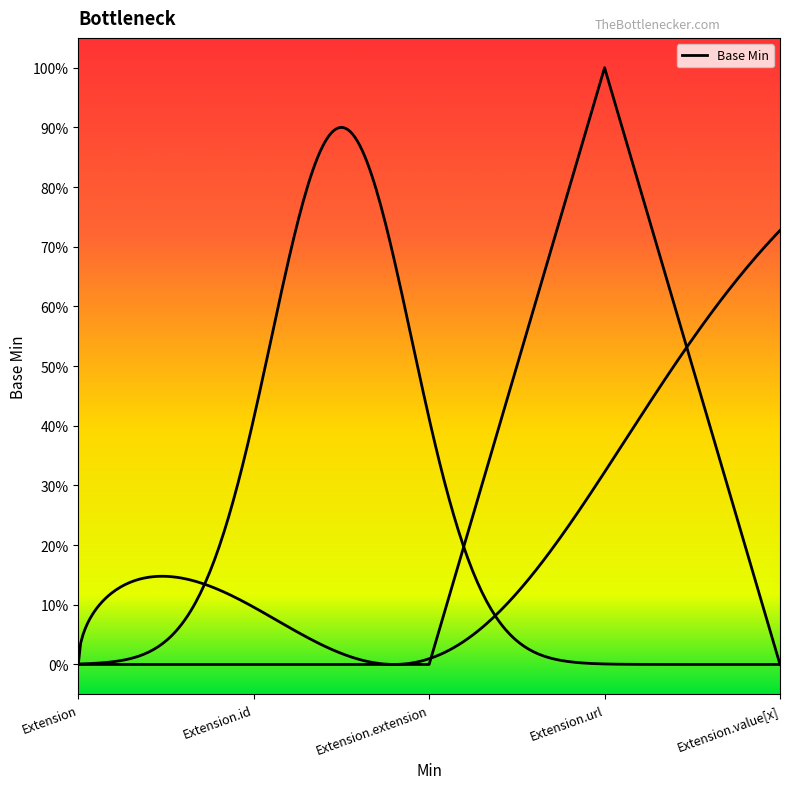

Reading left to right, list all the values displayed in this chart.

0	0	0	1	0